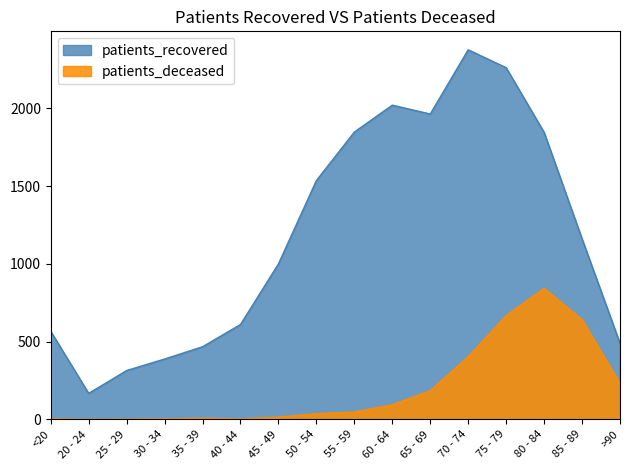

Where is the first local minimum for patients_deceased?

20 - 24